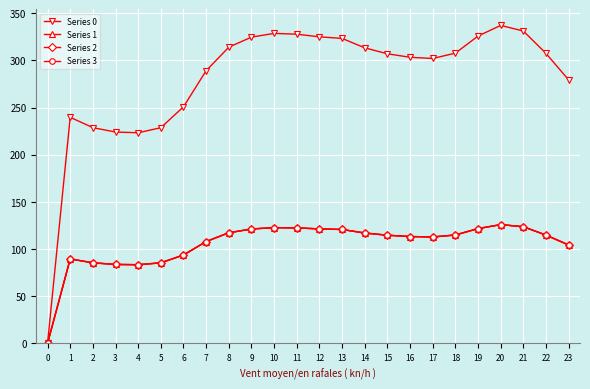

At which category does Series 2 reach its first local peak?

1